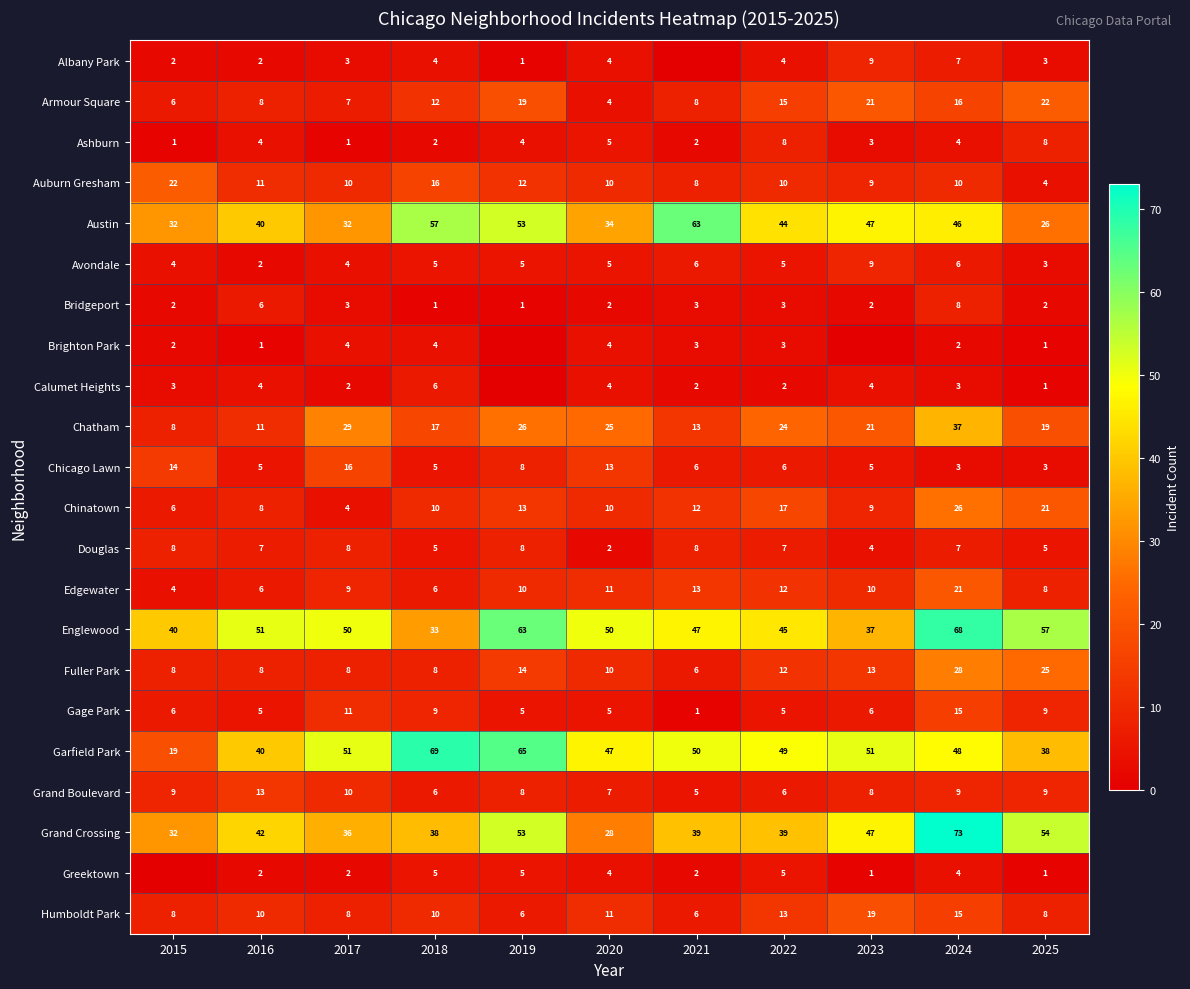

What is the difference between the maximum and minimum values in the Humboldt Park series?

13